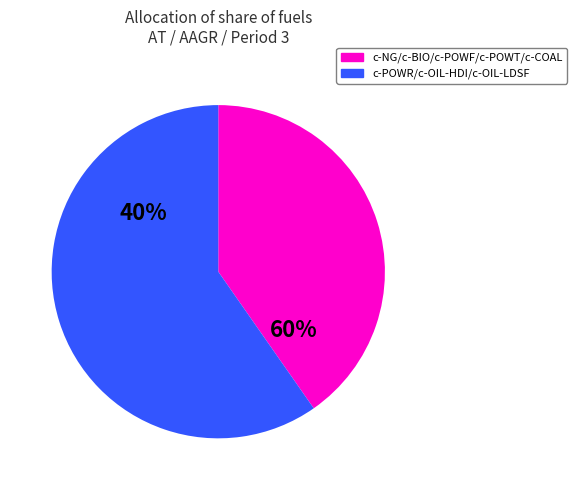

To the nearest percent, what percentage of the pie is c-OIL-LDSF?

24%